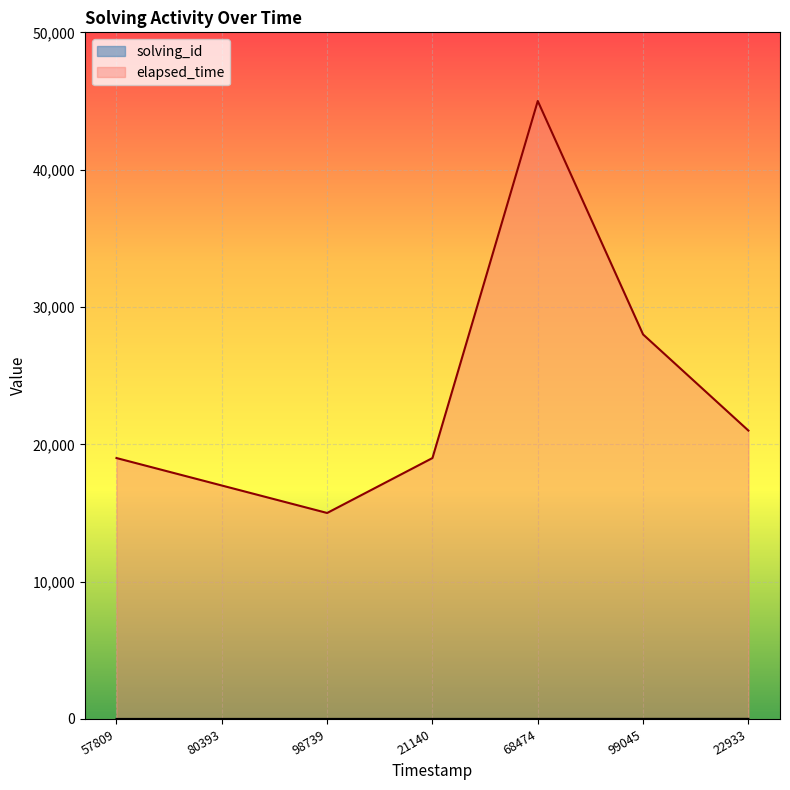

Where is the first local minimum for elapsed_time?

98739